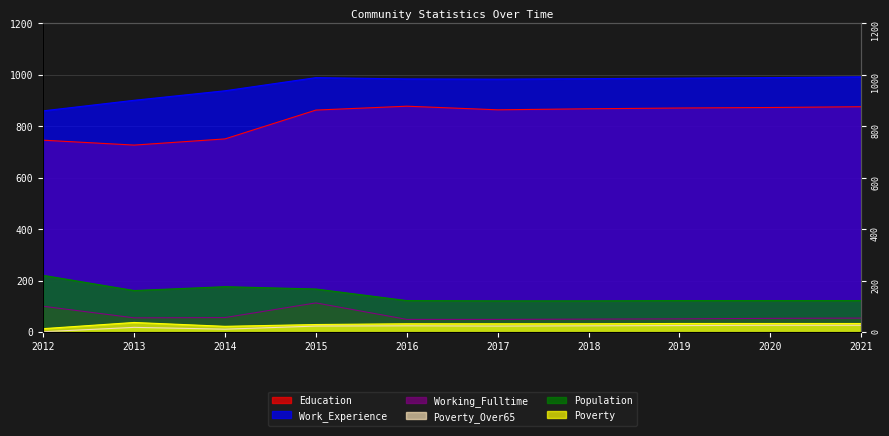

Which series has the largest total across all categories?

Work_Experience